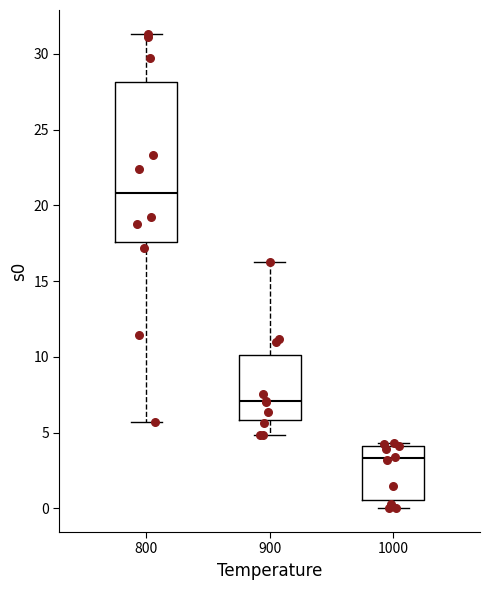

Which box's median line is the lowest?

1000